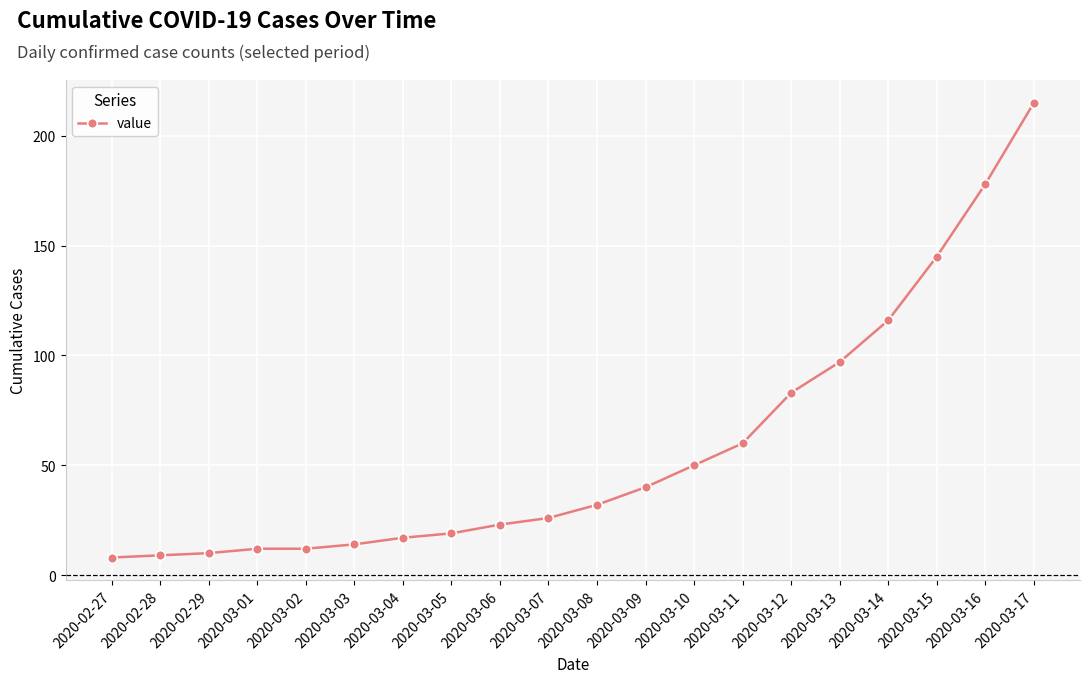

What is the greatest value displayed?

215